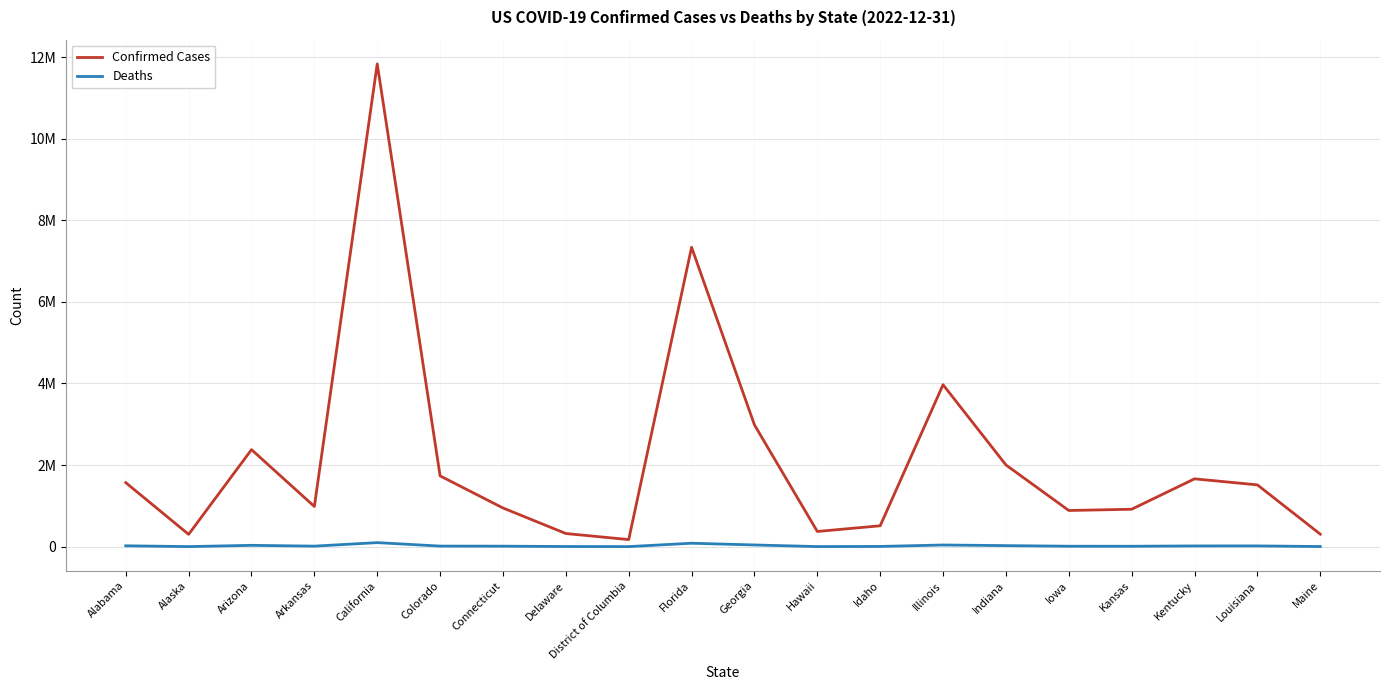

At how many categories does at least one series exceed 11563899?

1